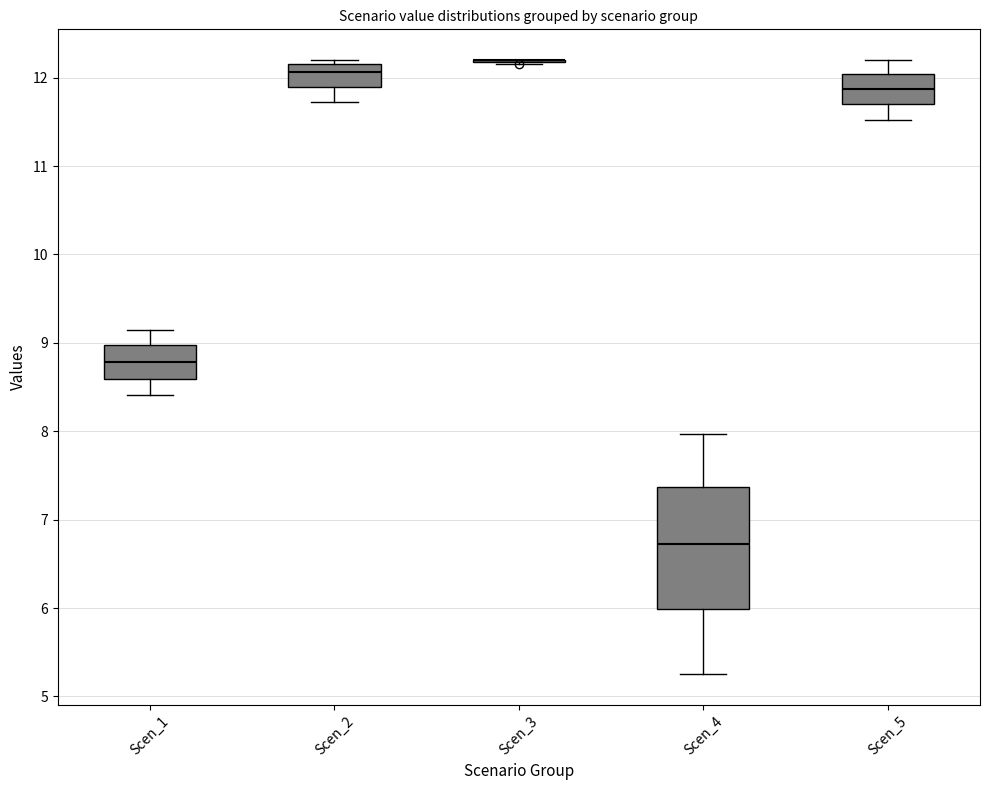

Reading left to right, transcribe this box plot: for each box, give where its median line is, the range the box spans, and where its two whiskers end, as read against the y-axis. The values are not printed on the chart, so give them approximately, as read against the axis.

Scen_1: median 8.8, box 8.6 to 9.0, whiskers 8.4 to 9.1
Scen_2: median 12.1, box 11.9 to 12.2, whiskers 11.7 to 12.2 (just above the box's upper edge)
Scen_3: box collapsed to a line at 12.2, whiskers 12.2 to 12.2
Scen_4: median 6.7, box 6.0 to 7.4, whiskers 5.3 to 8.0
Scen_5: median 11.9, box 11.7 to 12.0, whiskers 11.5 to 12.2